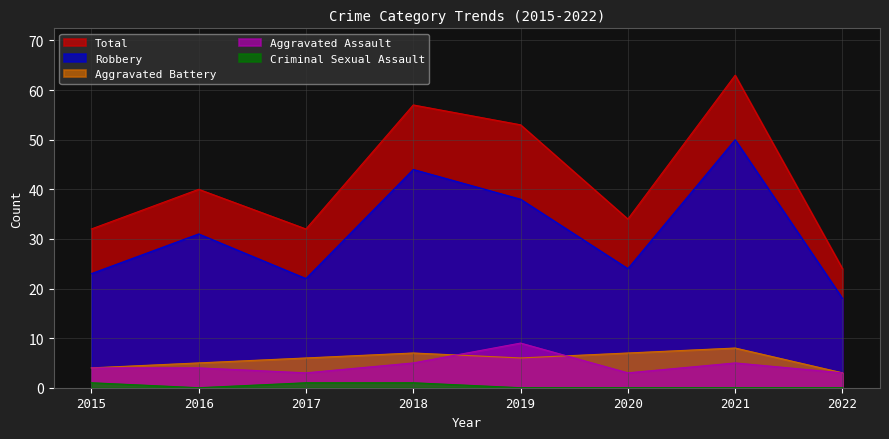

Which category has the highest value across all series?

2021